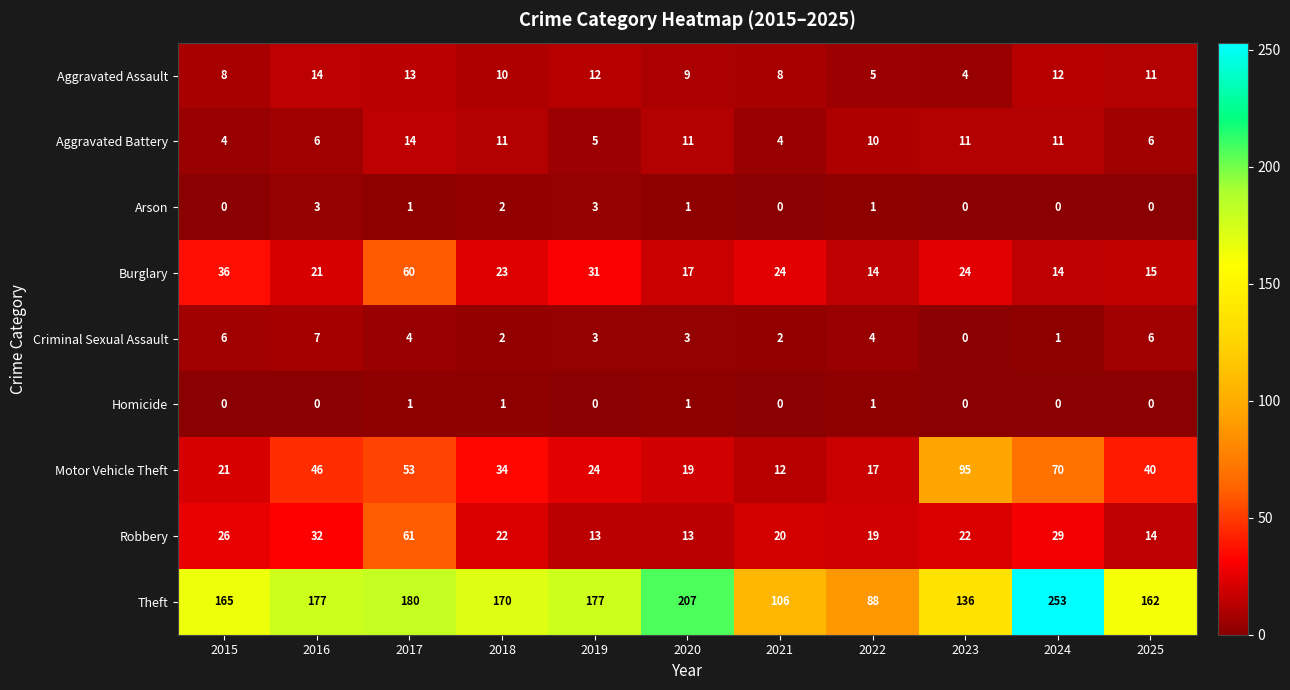

Which series has the widest spread of values?

Theft